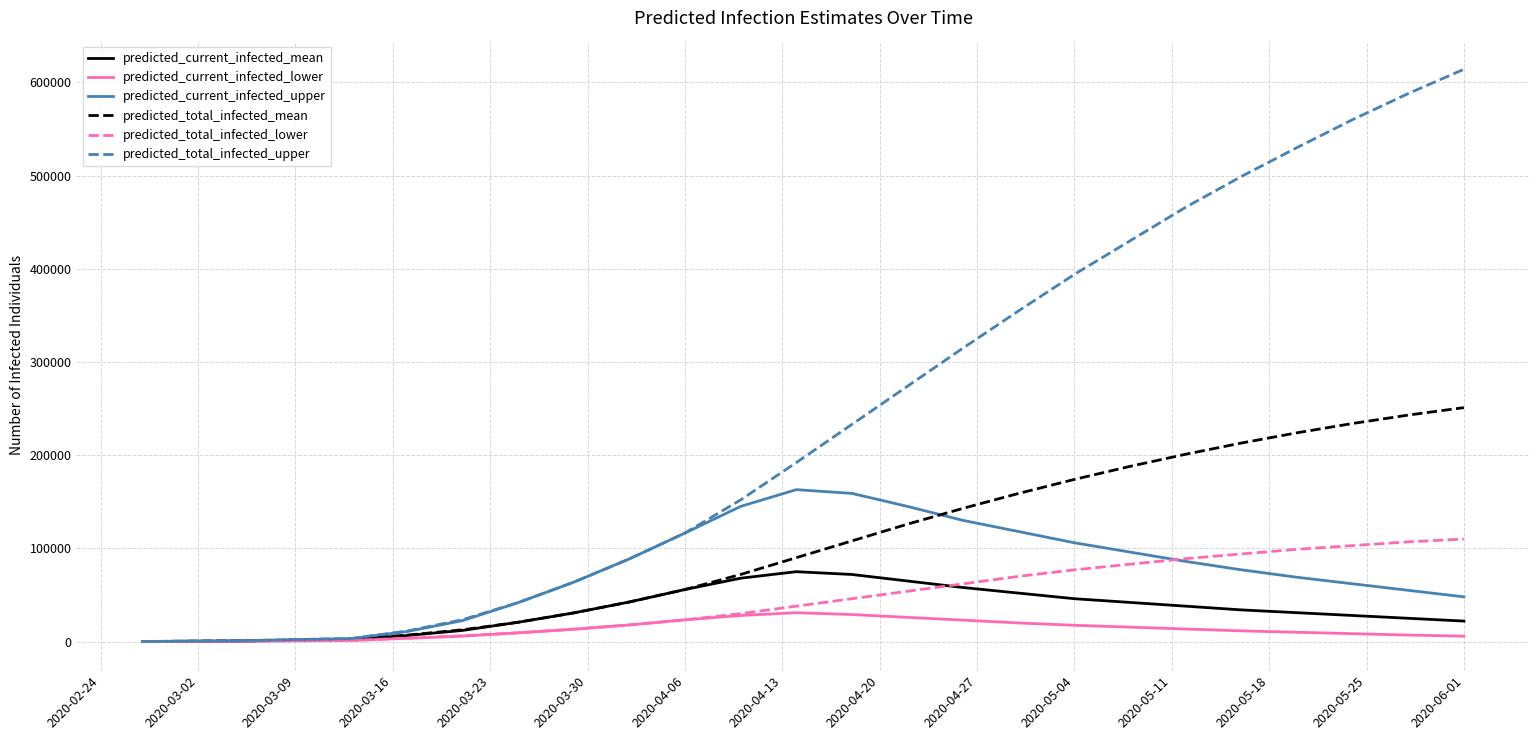

How many lines are shown in the chart?

6